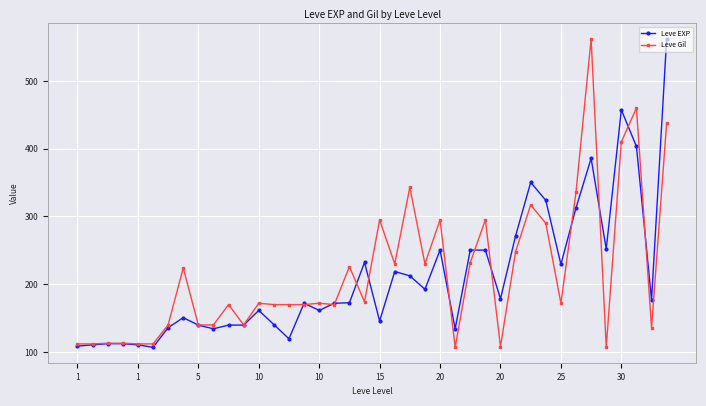

What is the value of the Leve Gil point at the 26th from the left?

107.0